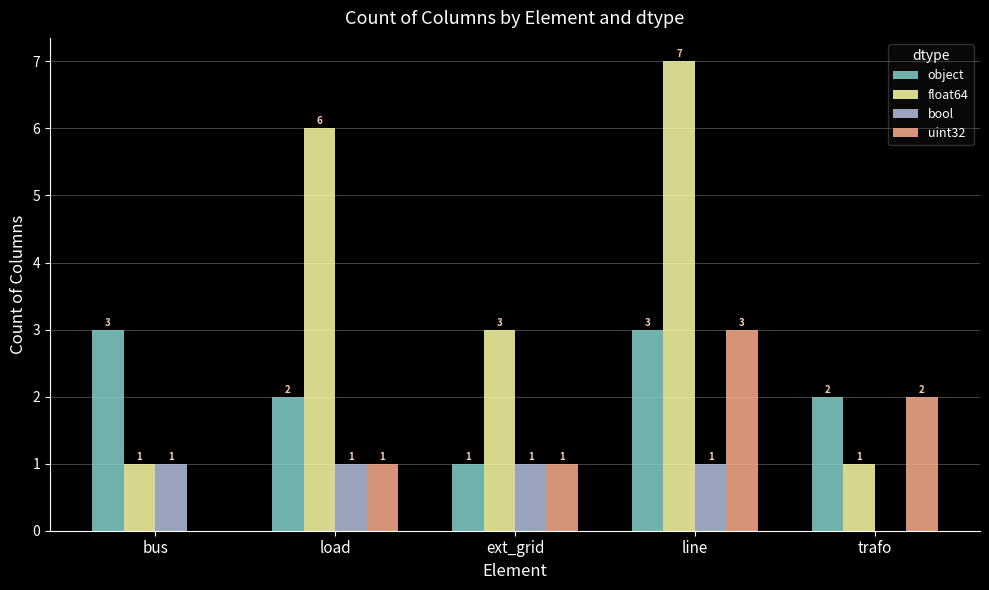

True or false: float64 has a value of 1 at trafo.

True